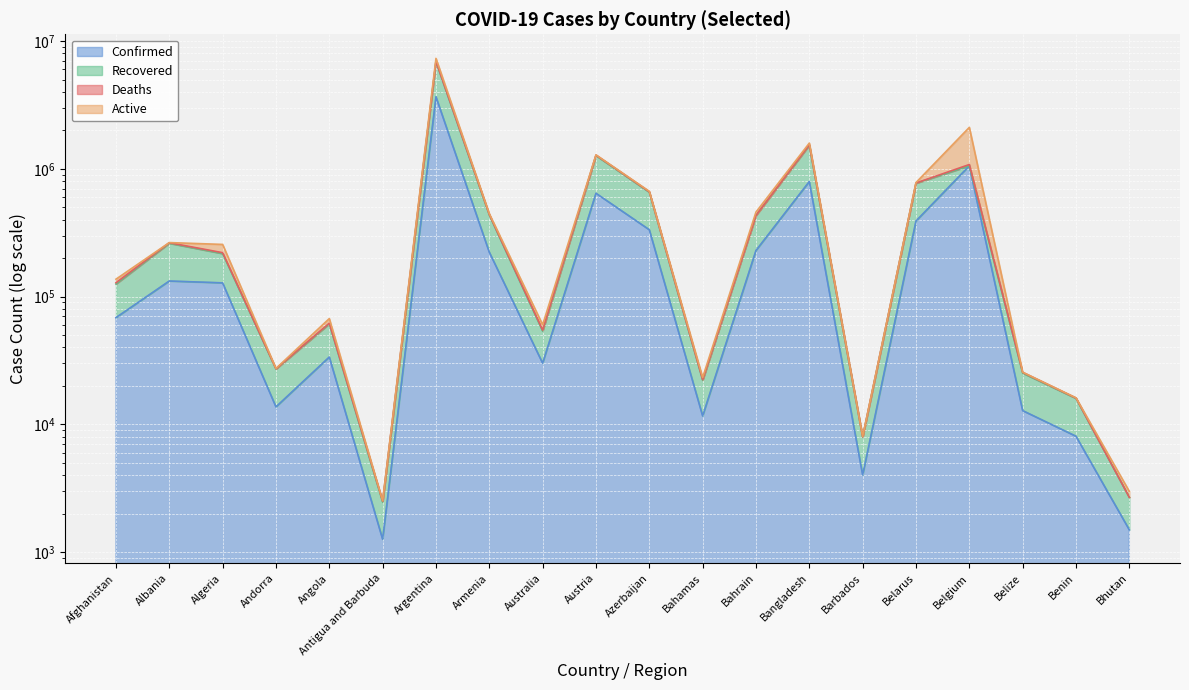

At which category does the chart reach its minimum across all series?

Antigua and Barbuda